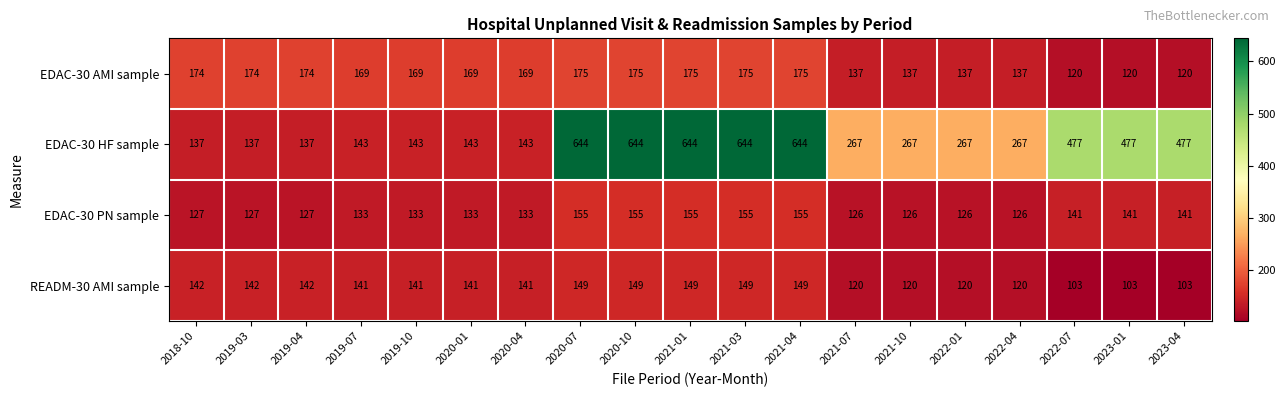

Is it true that EDAC-30 HF sample equals 267 at 2021-10?

True